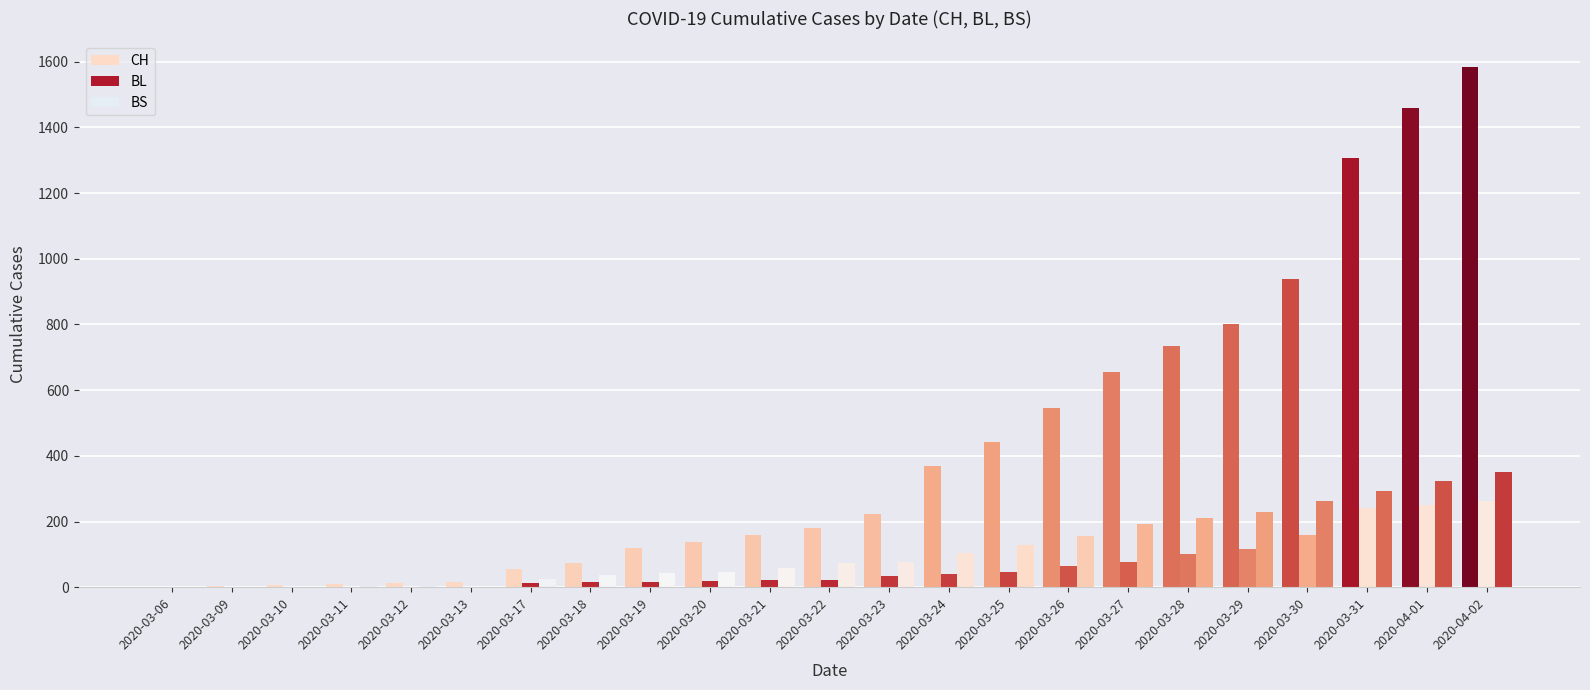

What is the average value of the BS series?

114